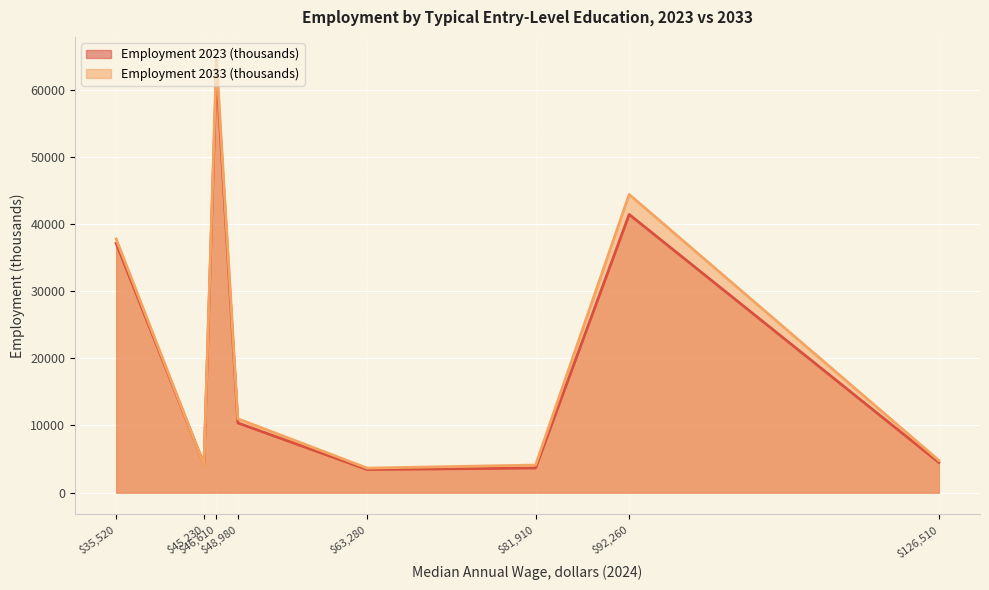

The Employment 2033 (thousands) series shows 3653.7 at Associate's degree. True or false?

True